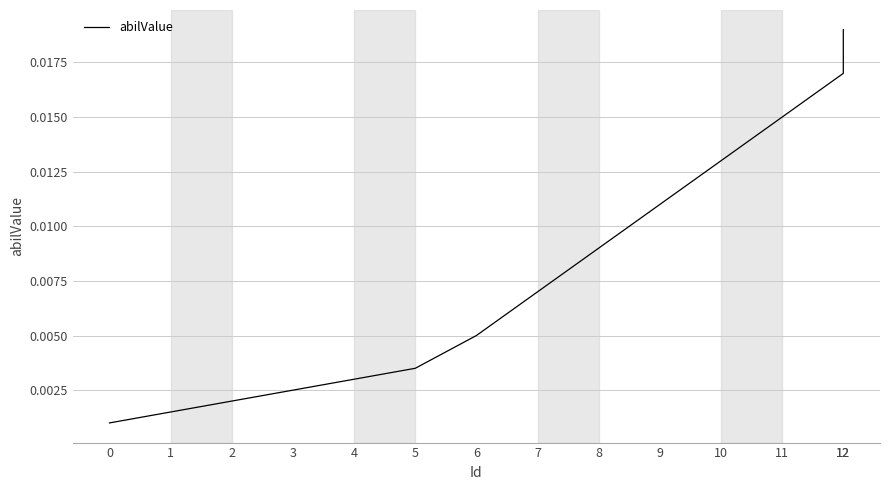

The value at 0 is 0.0. True or false?

True